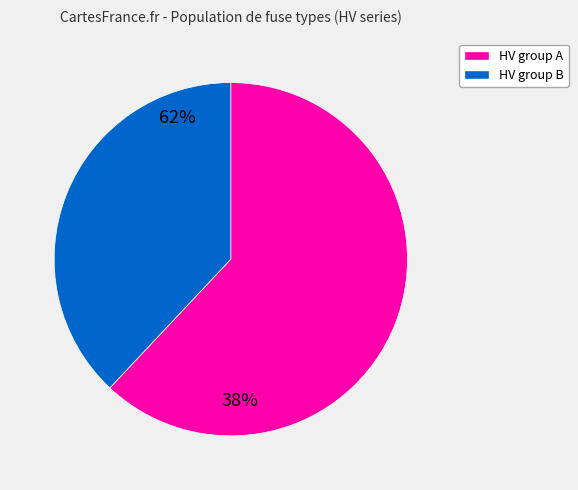

Is there a majority slice in this chart?

Yes